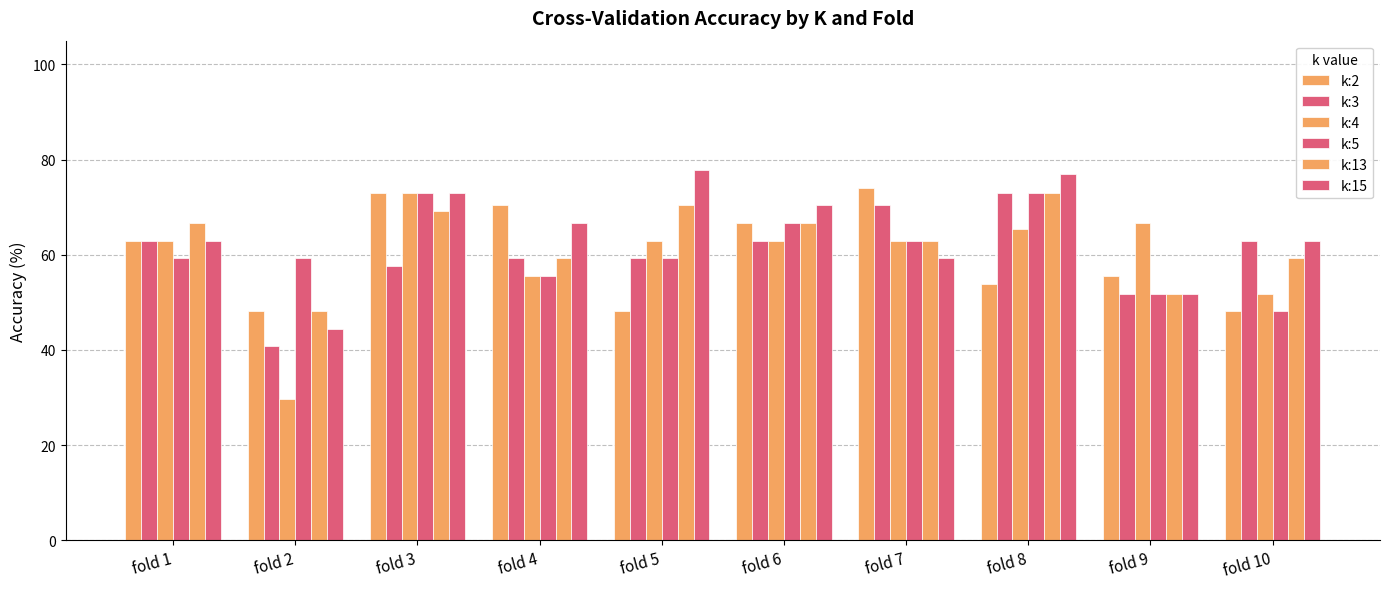

How many categories are shown in the chart?

10